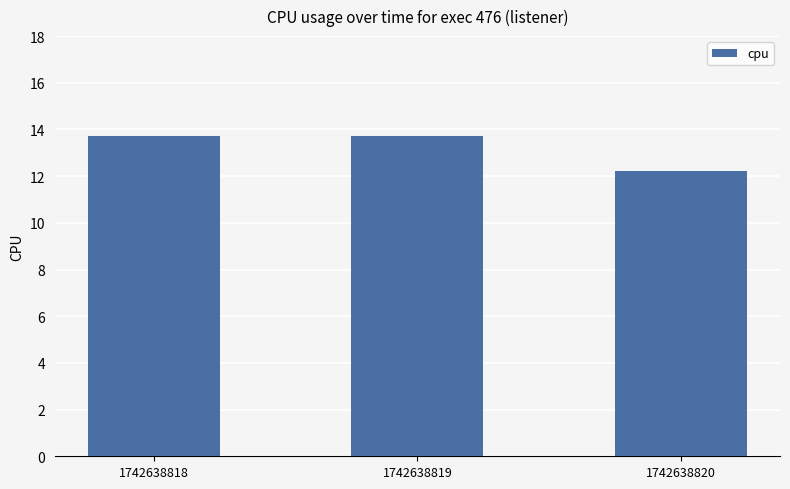

Count the values in the range 12 to 13.

1